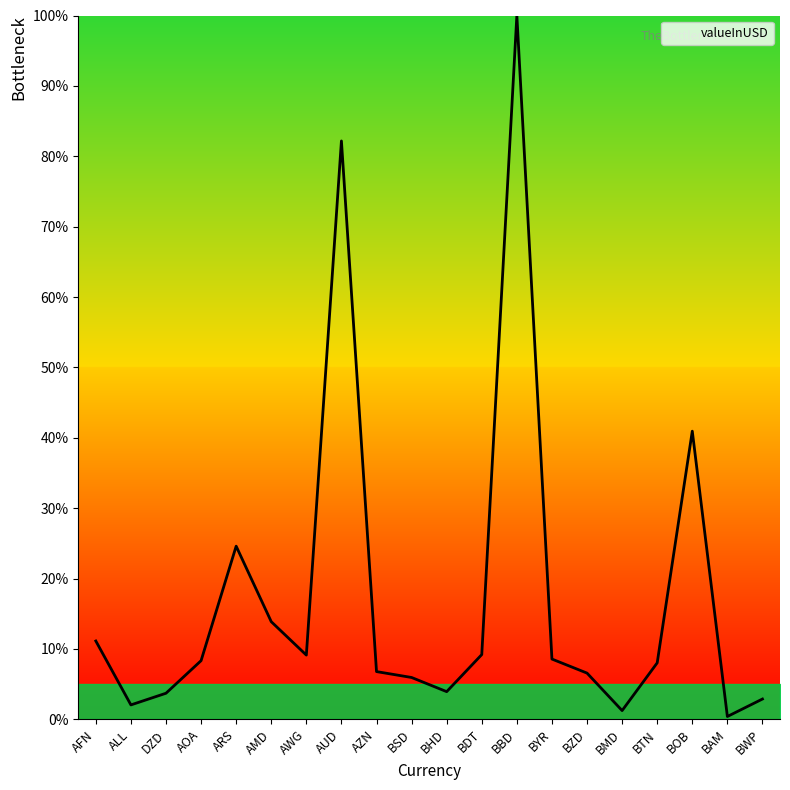

Where does the data first go above 8?

AFN